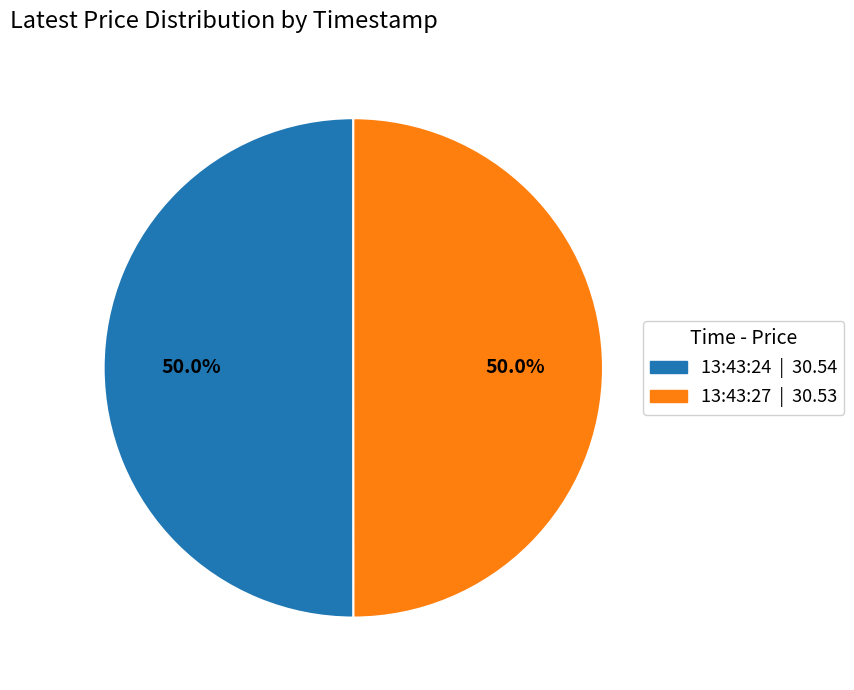

What portion of the pie excludes 13:43:27 | 30.53?

50.0%